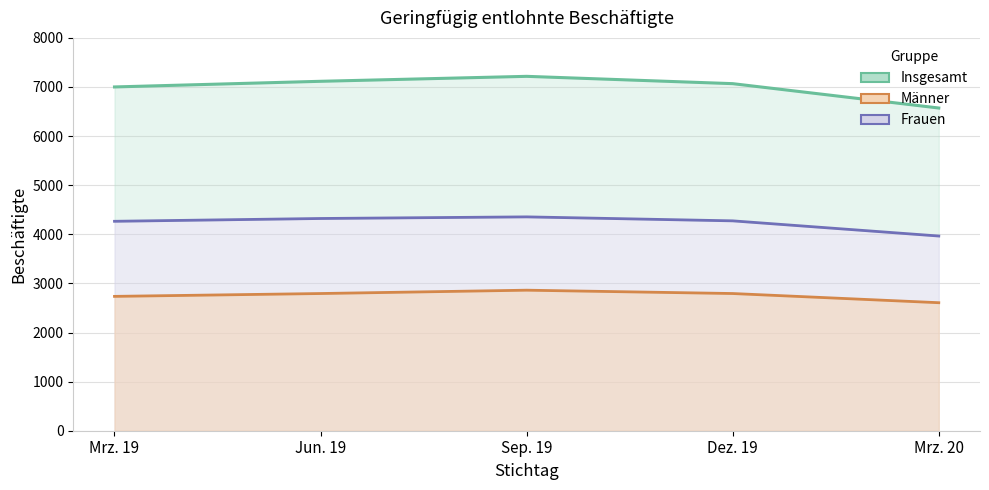

How many points are higher than both their immediate neighbors (excluding endpoints)?

1